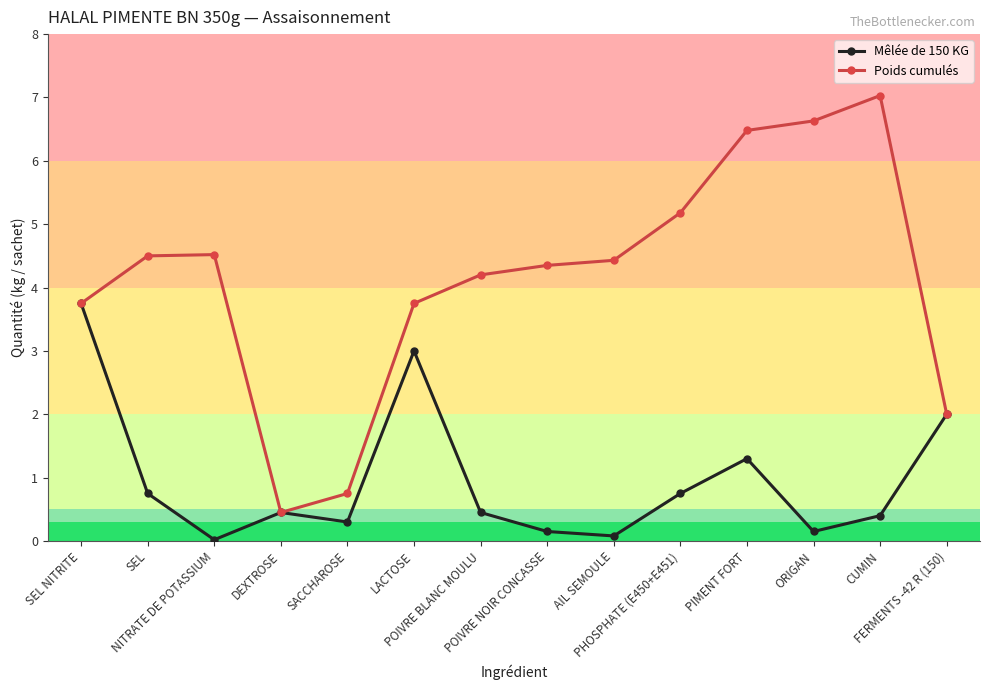

Which series has the widest spread of values?

Poids cumulés